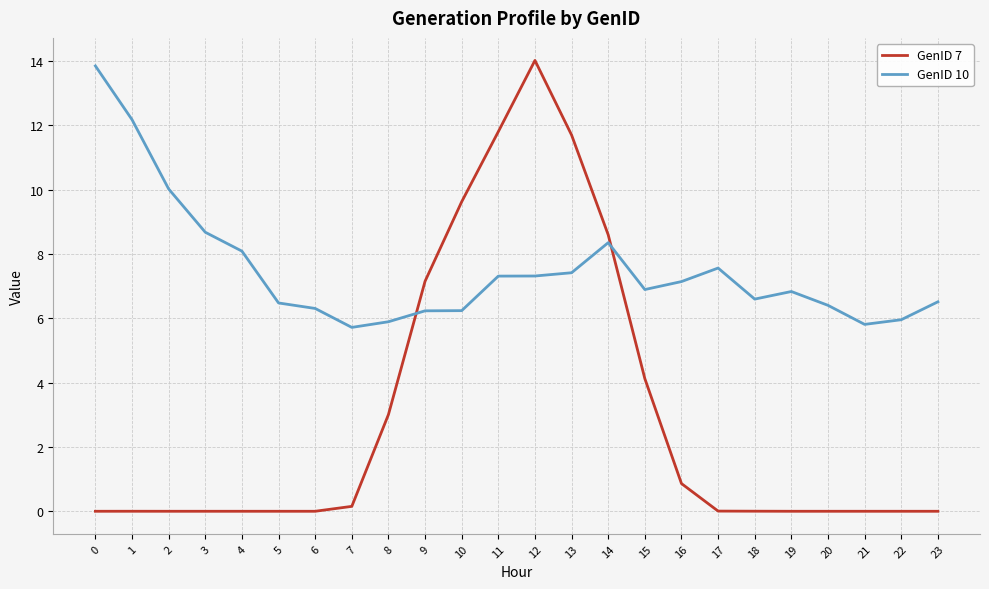

Is it true that GenID 7 equals 0.0 at 3?

True